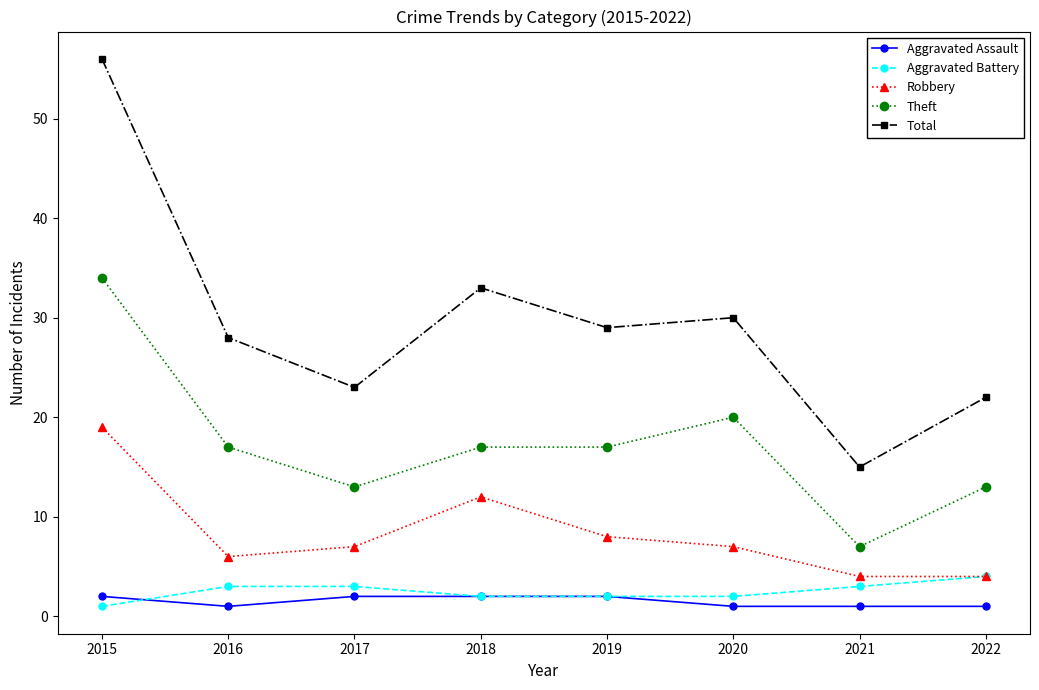

What is the difference between the highest and lowest values at 2020?

29